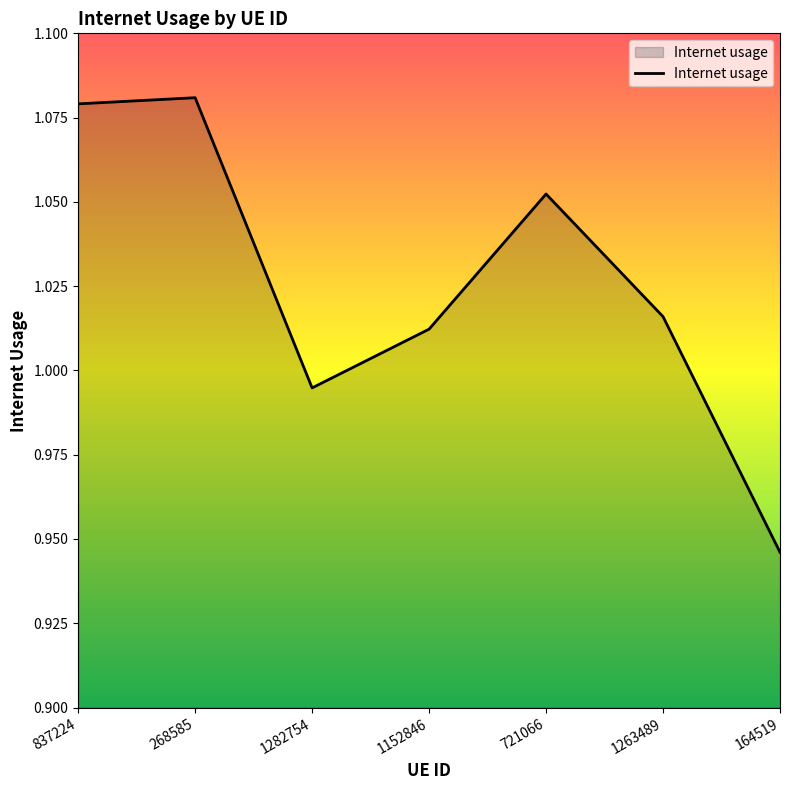

What position from the right is 1282754?

5